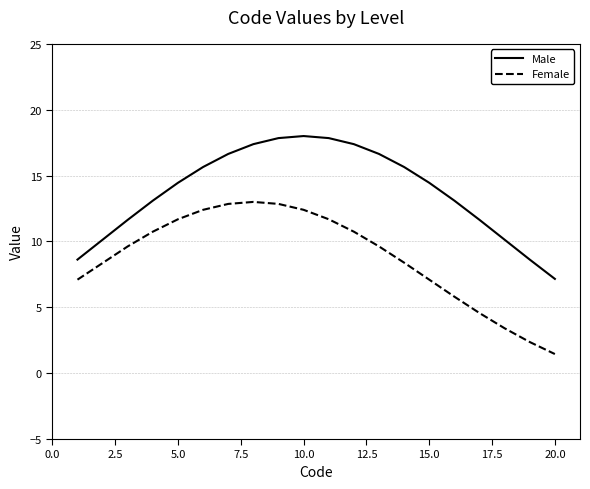

What is the difference between the maximum and minimum values in the Male series?

10.8